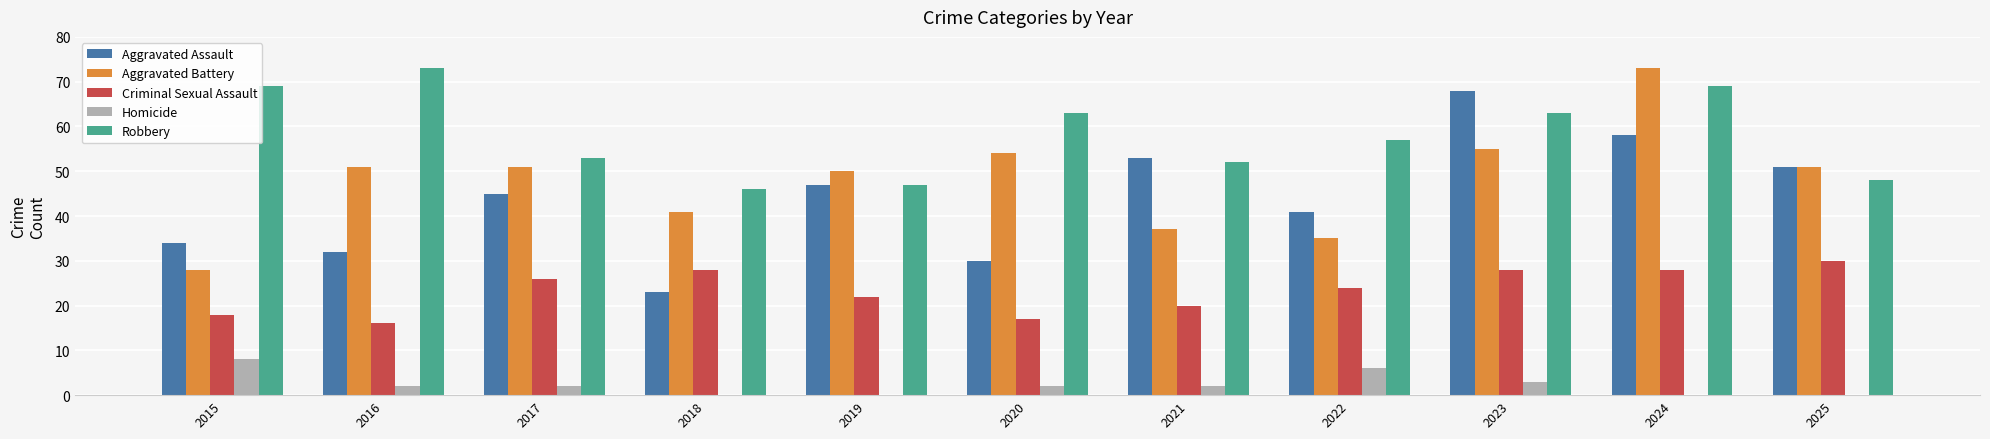

Between 2021 and 2025, which series saw the biggest shift?

Aggravated Battery